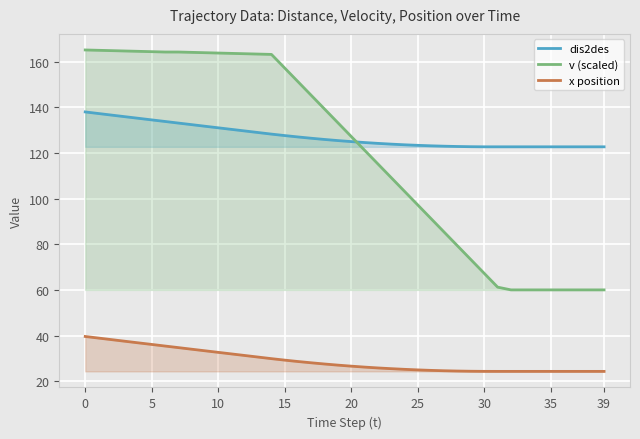

Does the chart display data point markers on the line(s)?

No